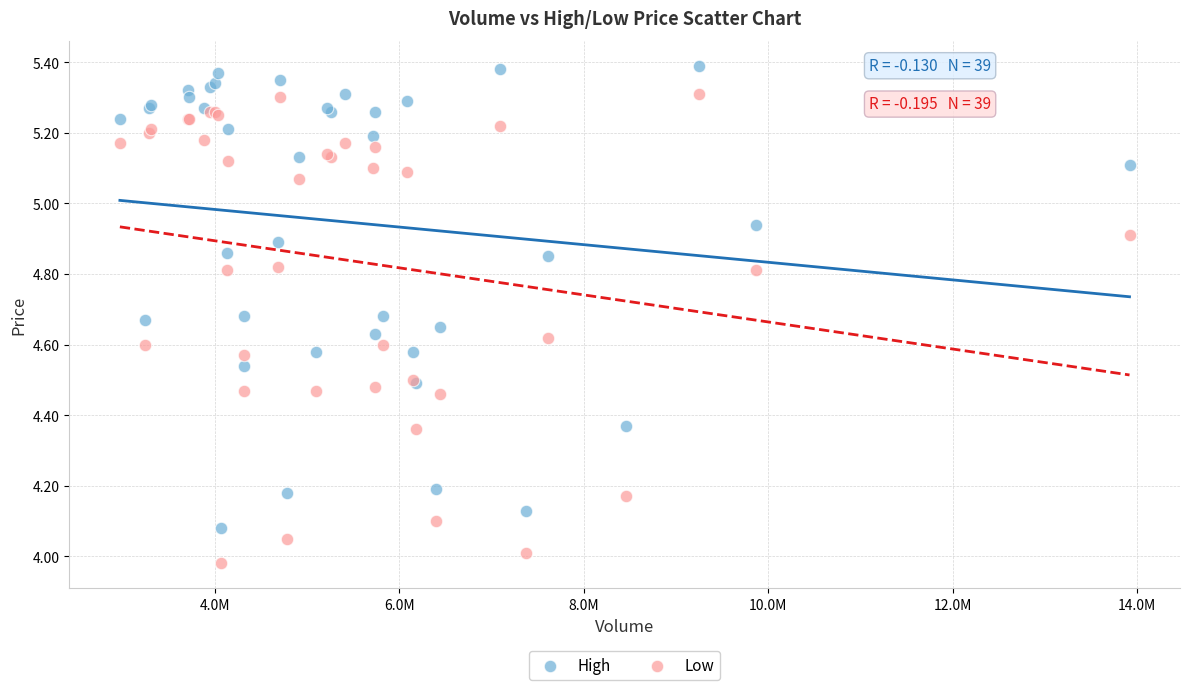

What is the X range (max minus min) for the scatter plot?

10947700.0